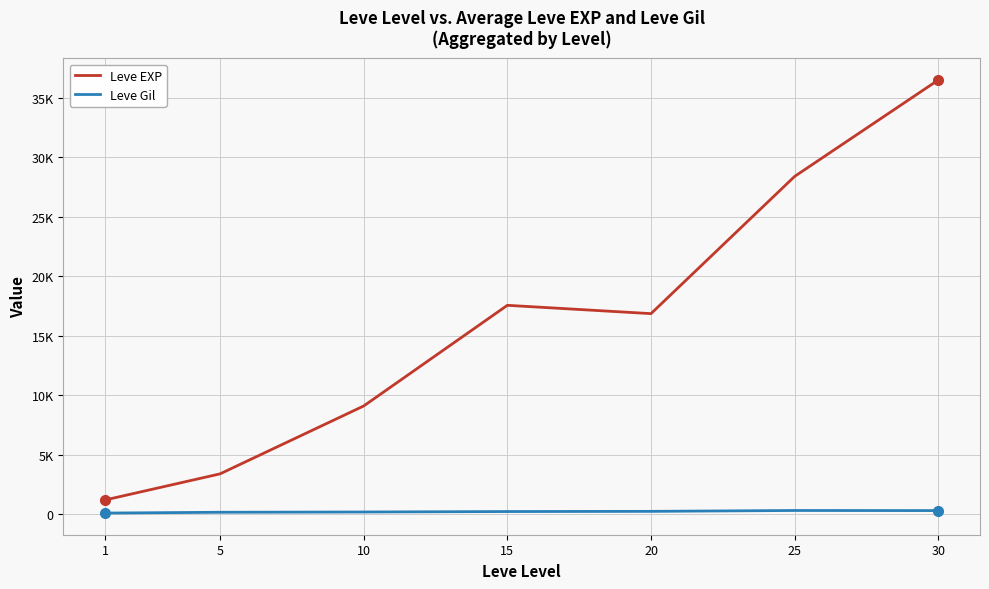

Which label corresponds to the largest value in the chart?

30